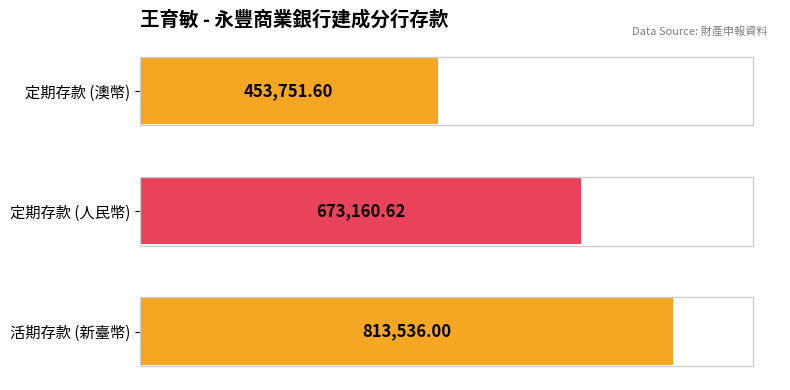

Does the chart contain stacked bars?

No